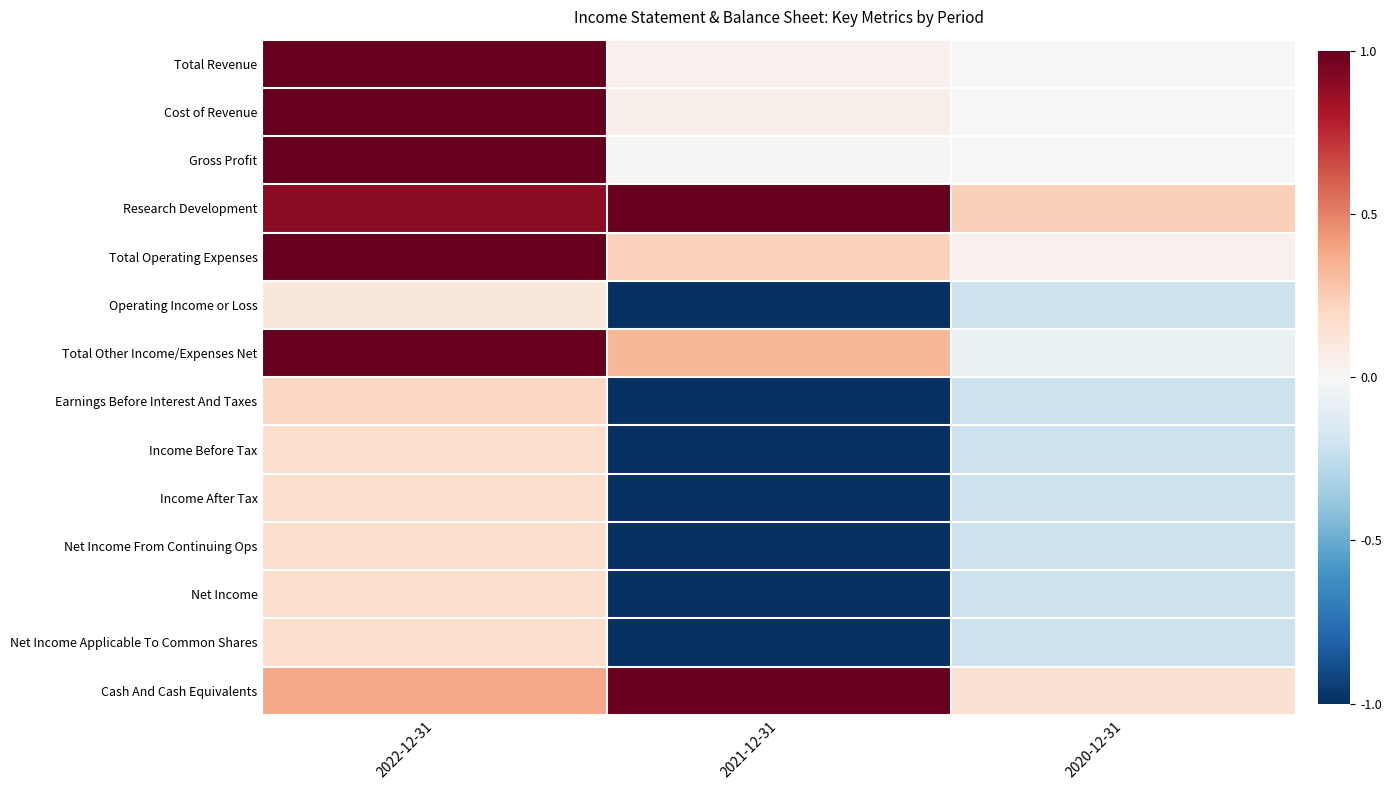

Reading right to left, list all the values displayed in this chart.

Total Revenue: 2020-12-31=0.0	2021-12-31=0.0	2022-12-31=1.0
Cost of Revenue: 2020-12-31=0.0	2021-12-31=0.1	2022-12-31=1.0
Gross Profit: 2020-12-31=0.0	2021-12-31=-0.0	2022-12-31=1.0
Research Development: 2020-12-31=0.2	2021-12-31=1.0	2022-12-31=0.9
Total Operating Expenses: 2020-12-31=0.0	2021-12-31=0.2	2022-12-31=1.0
Operating Income or Loss: 2020-12-31=-0.2	2021-12-31=-1.0	2022-12-31=0.1
Total Other Income/Expenses Net: 2020-12-31=-0.1	2021-12-31=0.3	2022-12-31=1.0
Earnings Before Interest And Taxes: 2020-12-31=-0.2	2021-12-31=-1.0	2022-12-31=0.2
Income Before Tax: 2020-12-31=-0.2	2021-12-31=-1.0	2022-12-31=0.2
Income After Tax: 2020-12-31=-0.2	2021-12-31=-1.0	2022-12-31=0.2
Net Income From Continuing Ops: 2020-12-31=-0.2	2021-12-31=-1.0	2022-12-31=0.2
Net Income: 2020-12-31=-0.2	2021-12-31=-1.0	2022-12-31=0.2
Net Income Applicable To Common Shares: 2020-12-31=-0.2	2021-12-31=-1.0	2022-12-31=0.2
Cash And Cash Equivalents: 2020-12-31=0.2	2021-12-31=1.0	2022-12-31=0.4